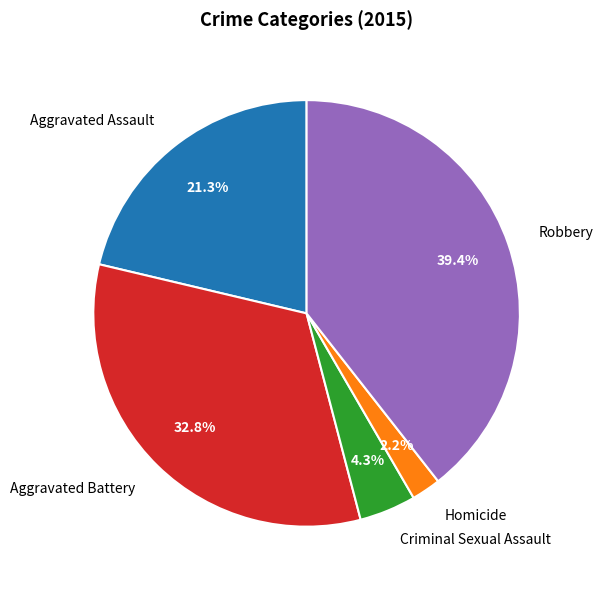

Rank the categories by value from lowest to highest.

Homicide, Criminal Sexual Assault, Aggravated Assault, Aggravated Battery, Robbery